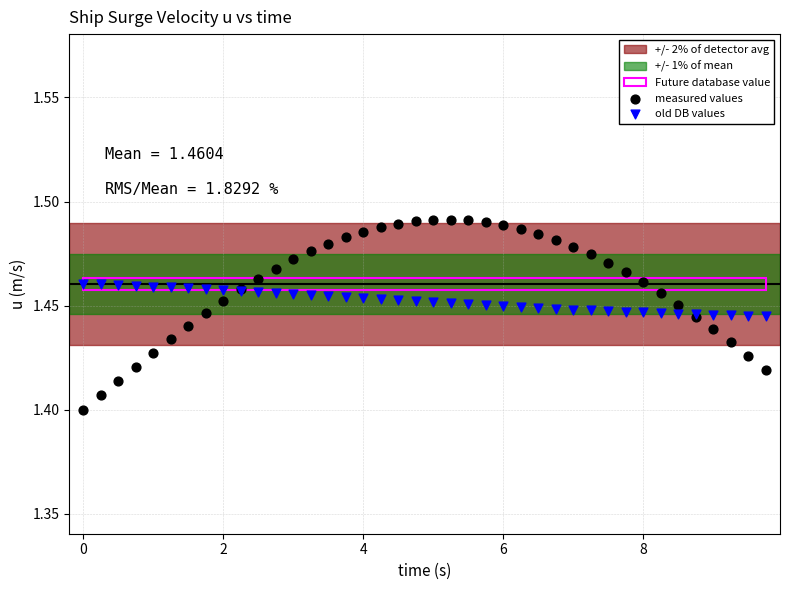

Which series contains the lowest Y value?

measured values